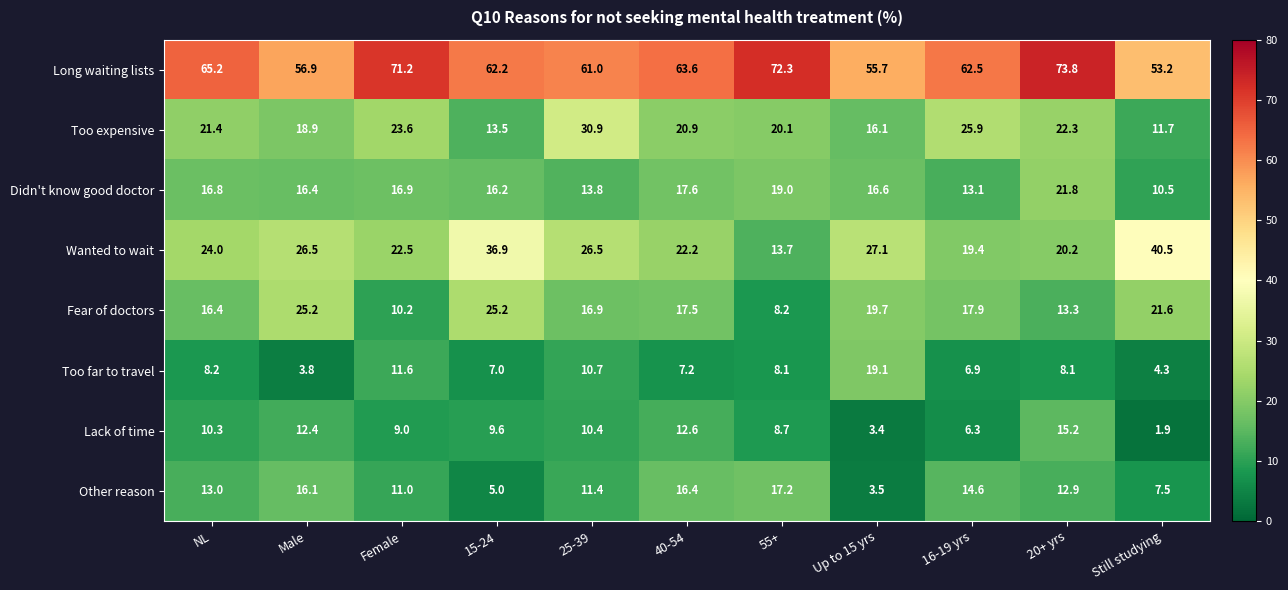

Rank the series at 16-19 yrs from lowest to highest value.

Lack of time, Too far to travel, Didn't know good doctor, Other reason, Fear of doctors, Wanted to wait, Too expensive, Long waiting lists